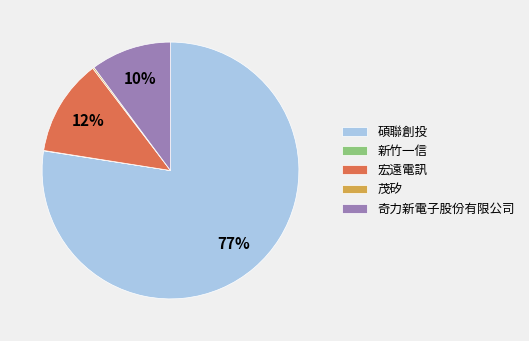

Is there any slice that represents more than half of the pie?

Yes